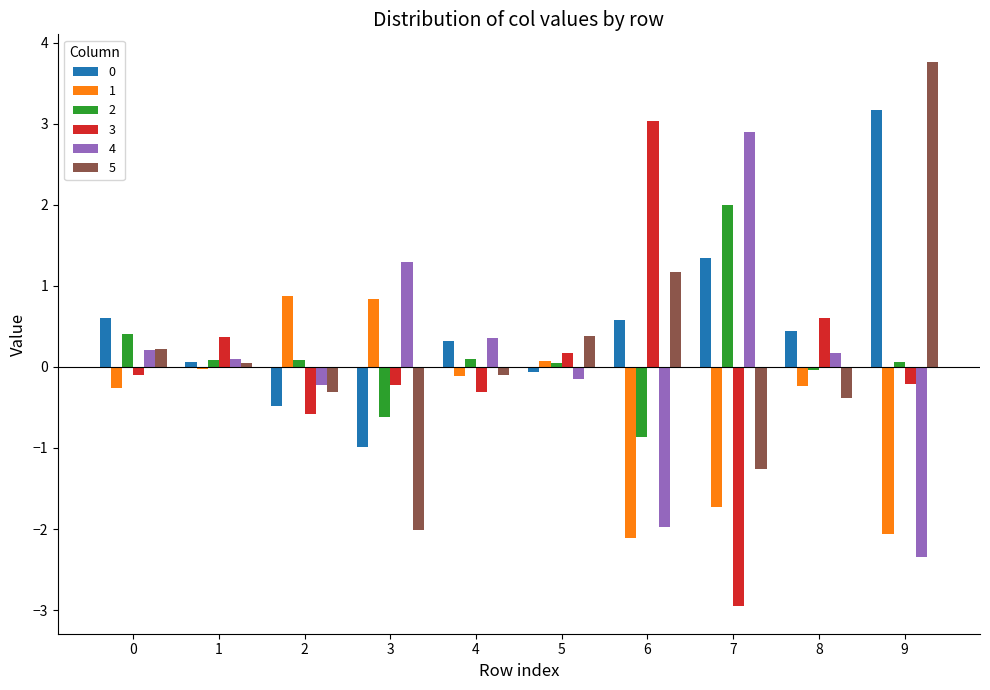

Read the 2 value at 1.

0.1